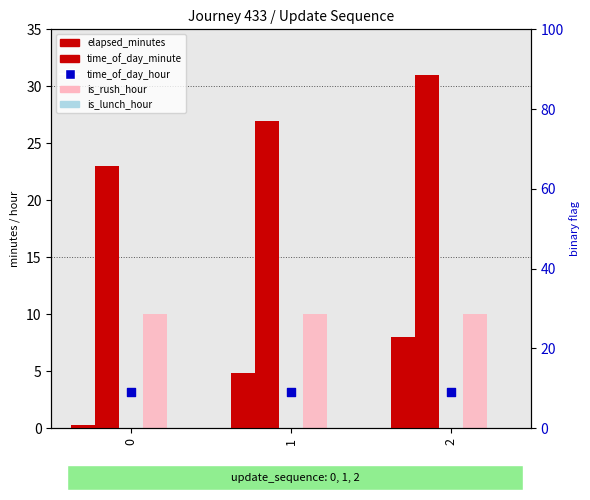

Which series has the largest total across all categories?

time_of_day_minute